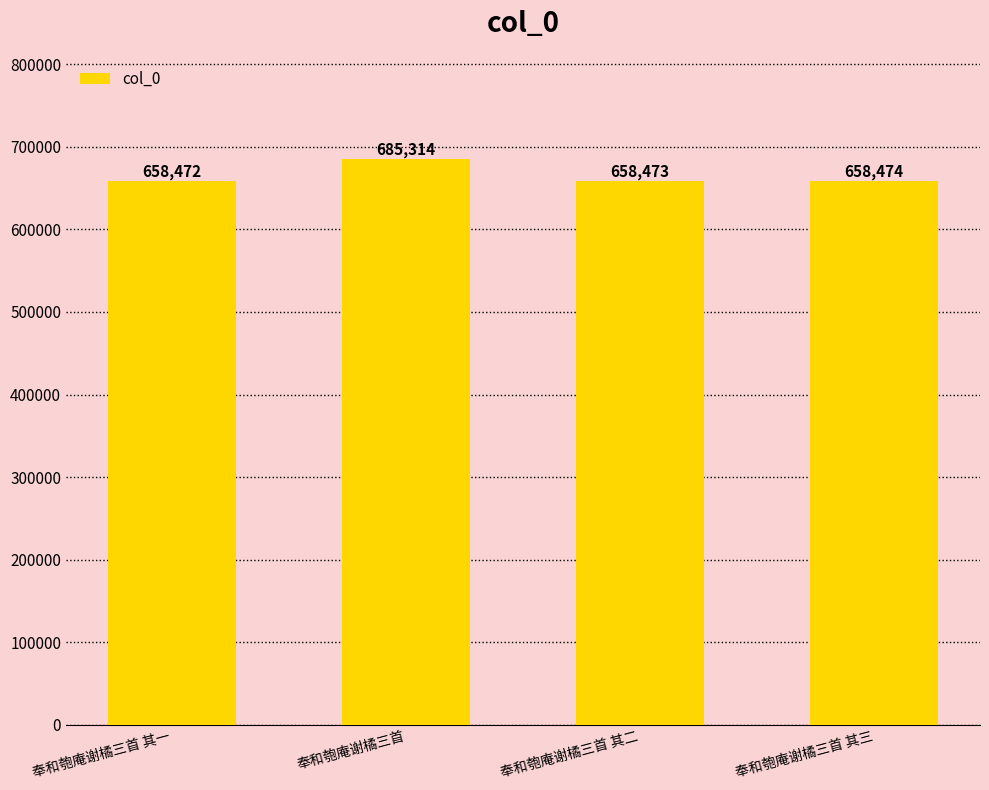

What is the difference between the second highest and second lowest values?

1